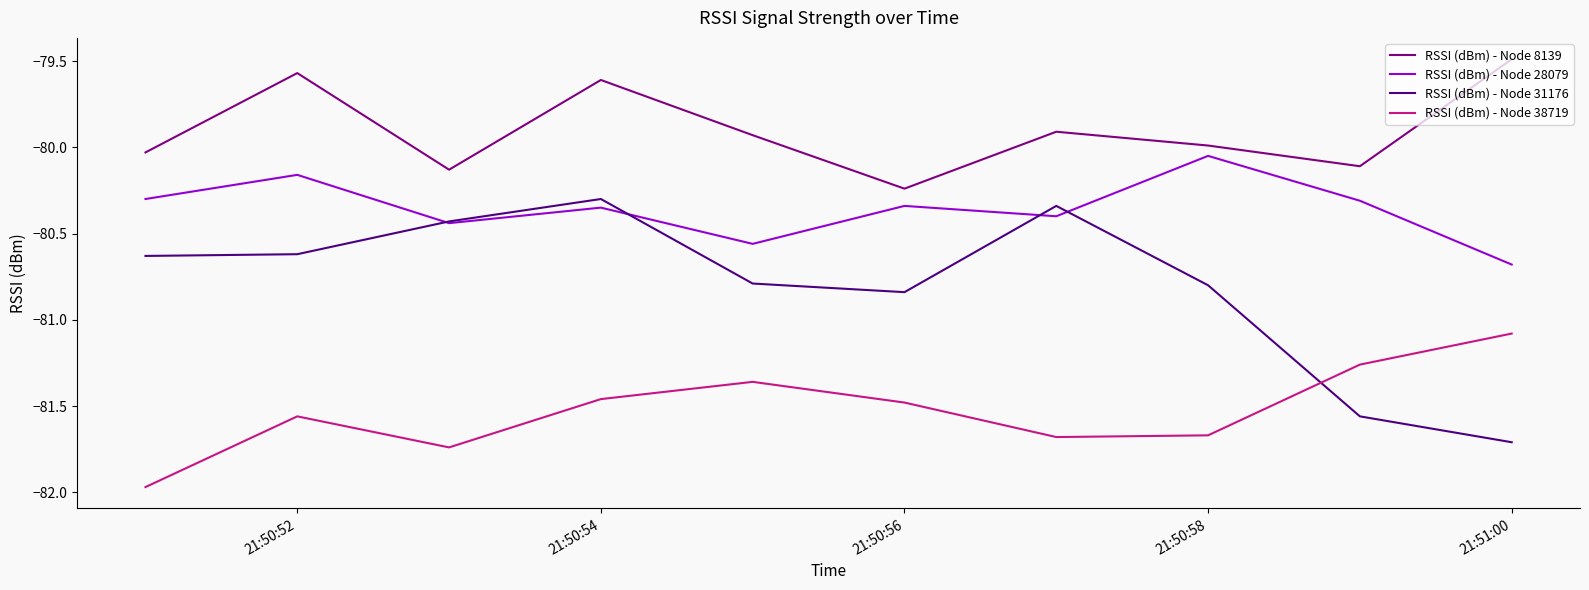

True or false: RSSI (dBm) - Node 38719 and RSSI (dBm) - Node 8139 cross at least once.

False